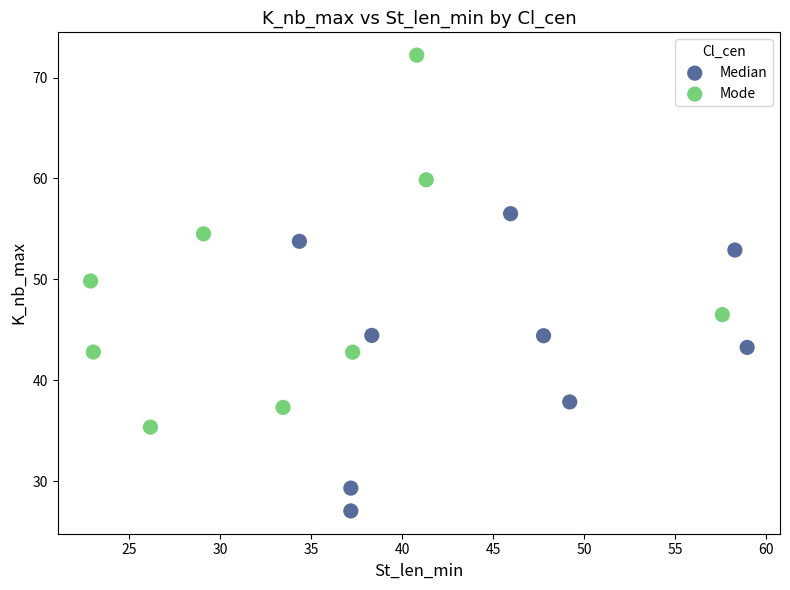

Which series reaches the maximum Y coordinate?

Mode